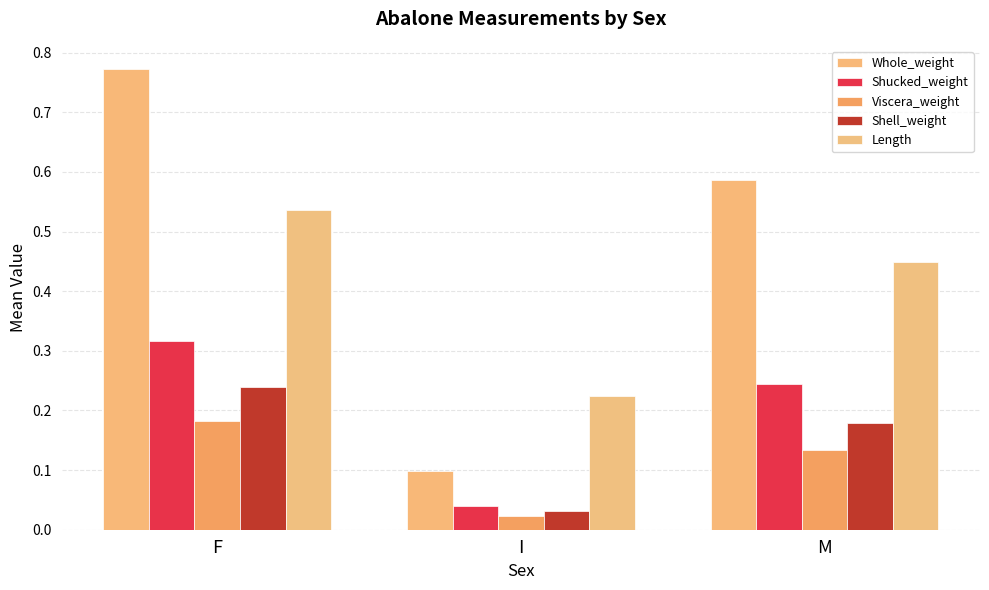

What is the spread (max minus min) of values at M?

0.5